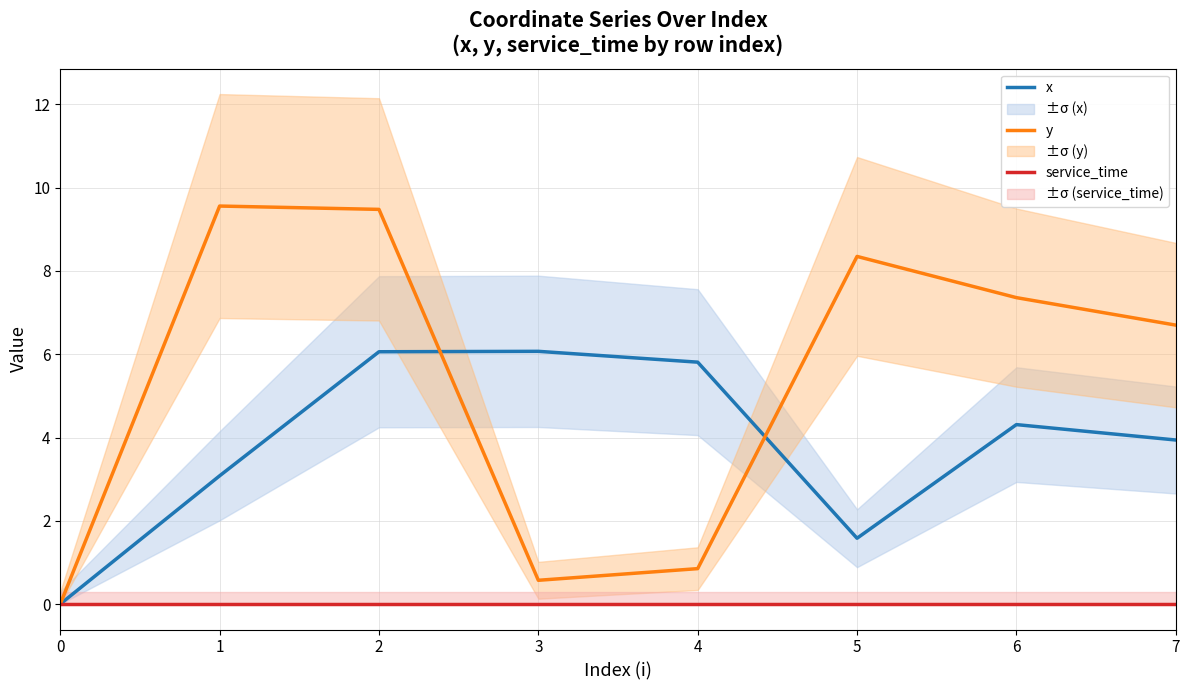

List the series in order of their overall mean, lowest first.

service_time, x, y